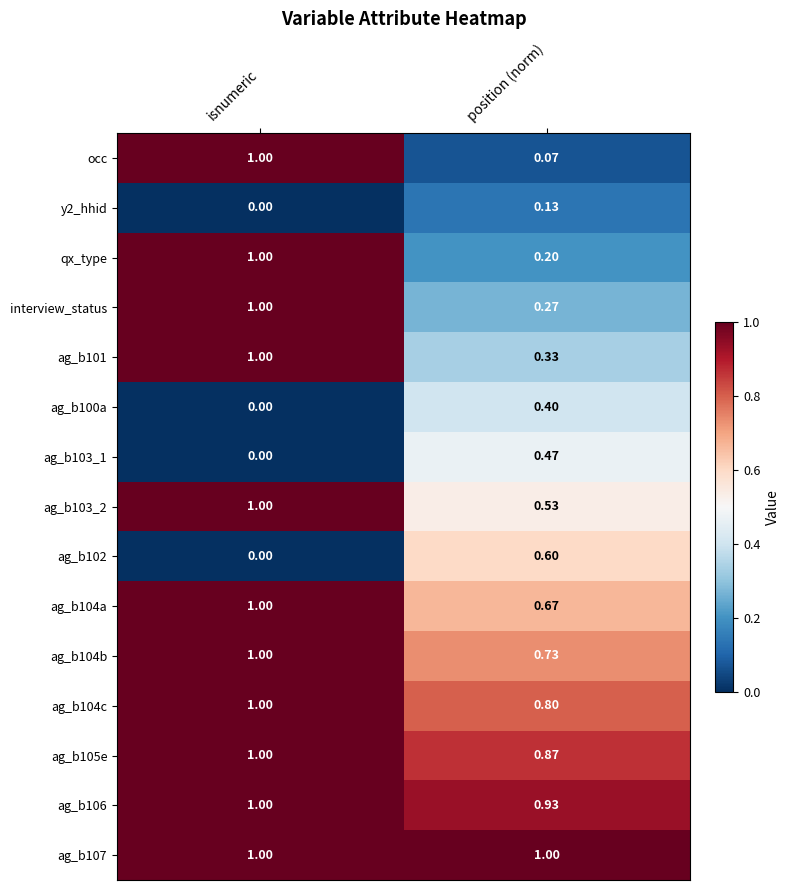

At which category is the sum across all series the highest?

isnumeric